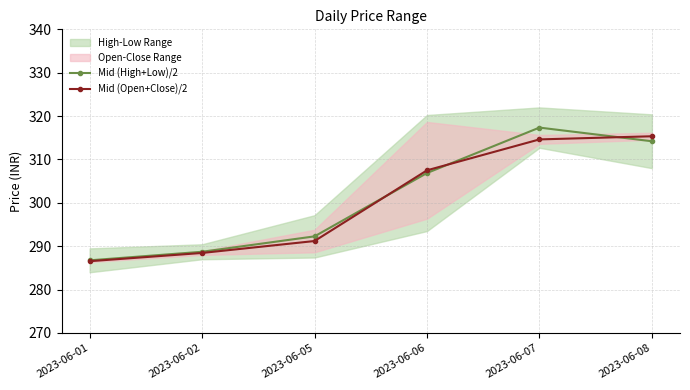

Reading left to right, extract all data points from this chart.

Mid (High+Low)/2: 286.8	288.7	292.3	306.9	317.4	314.2
Mid (Open+Close)/2: 286.6	288.4	291.2	307.5	314.6	315.3